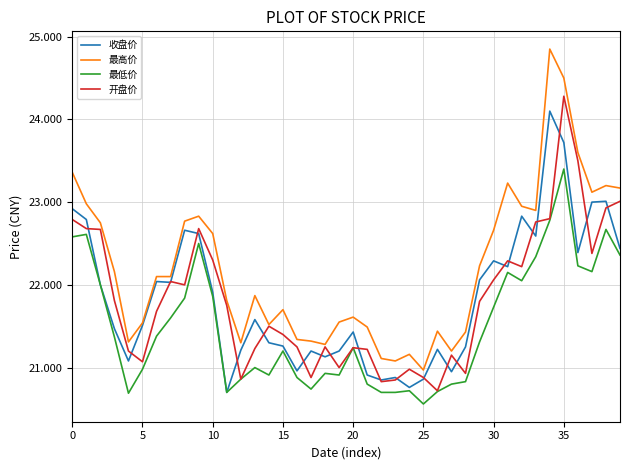

What is the lowest value of the 最高价 series?

21.0